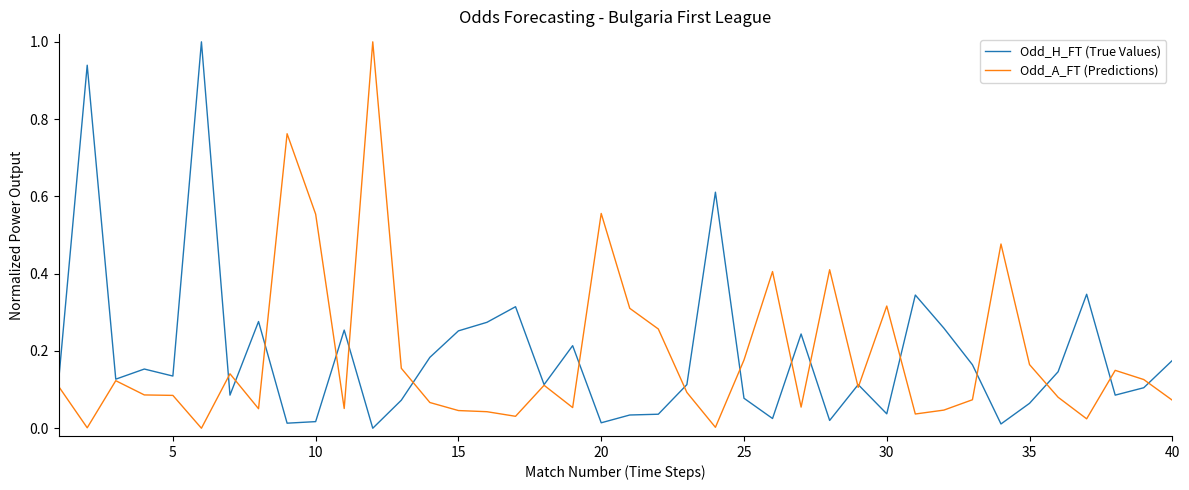

What is the maximum value shown in the chart?

1.0